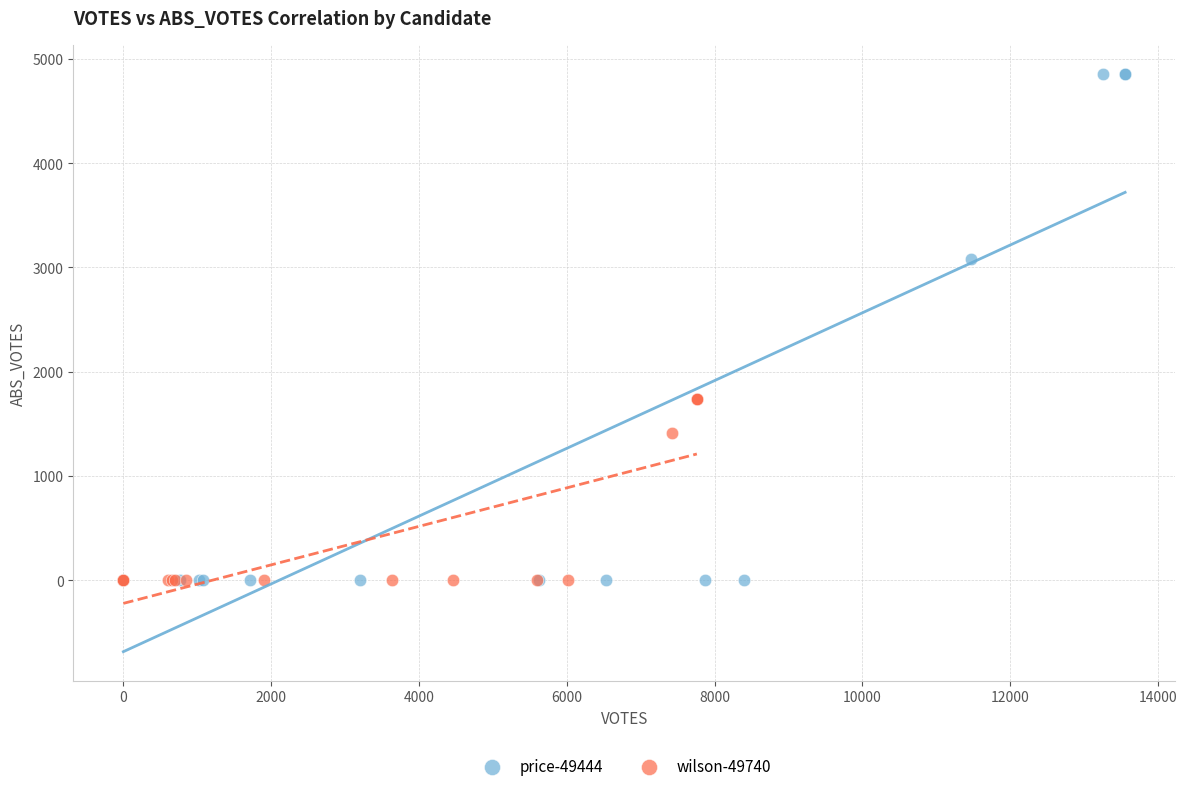

Which series contains the highest Y value?

price-49444